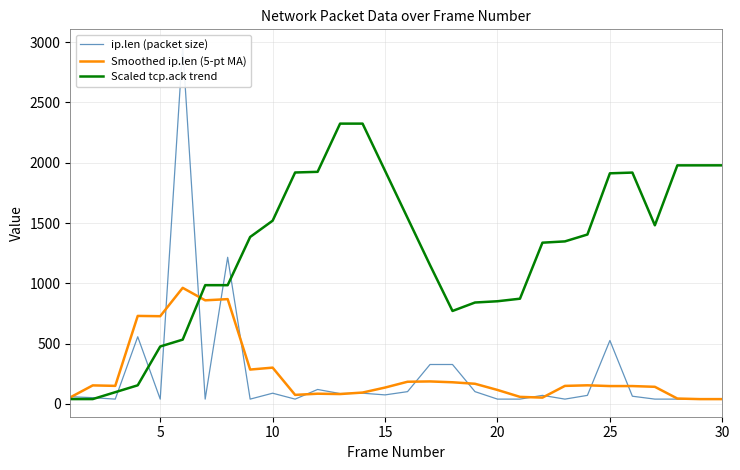

The value of Smoothed ip.len (5-pt MA) at 20 is 116.0. True or false?

True